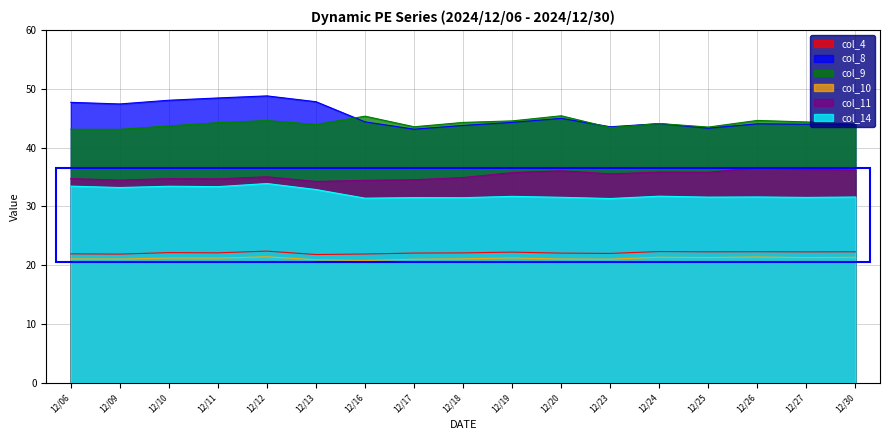

What is the total value across all series at 12/09?

201.2